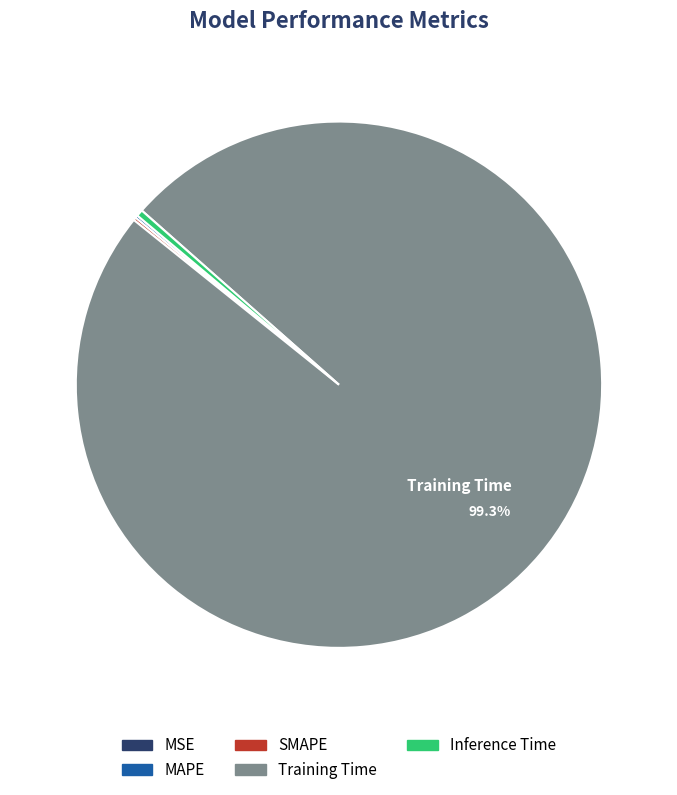

Do Inference Time and Training Time together represent more than half of the pie?

Yes